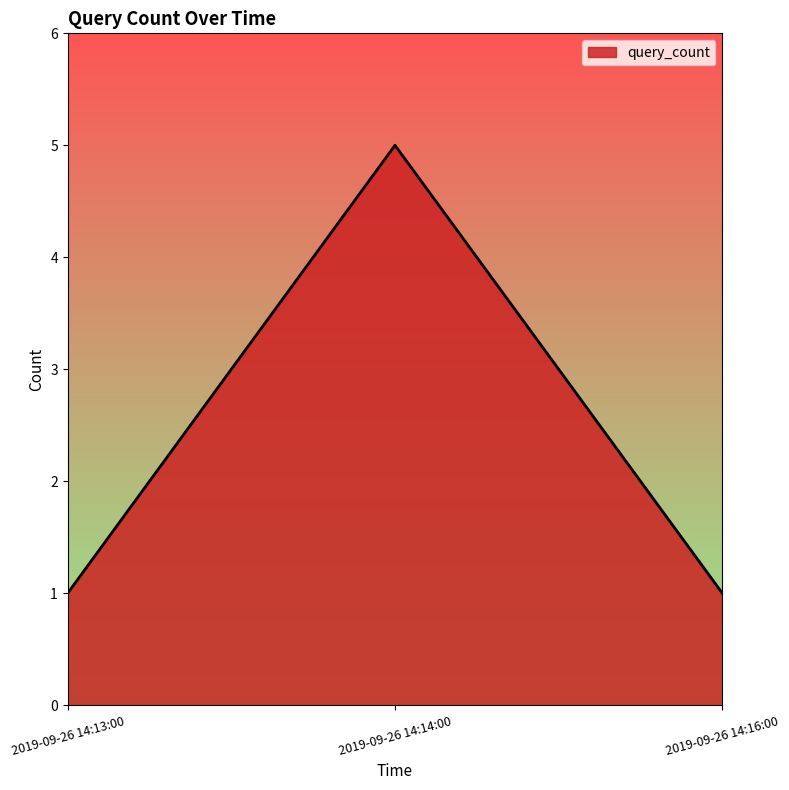

What is the ratio of the value at 2019-09-26 14:13:00 to the value at 2019-09-26 14:16:00?

1.0